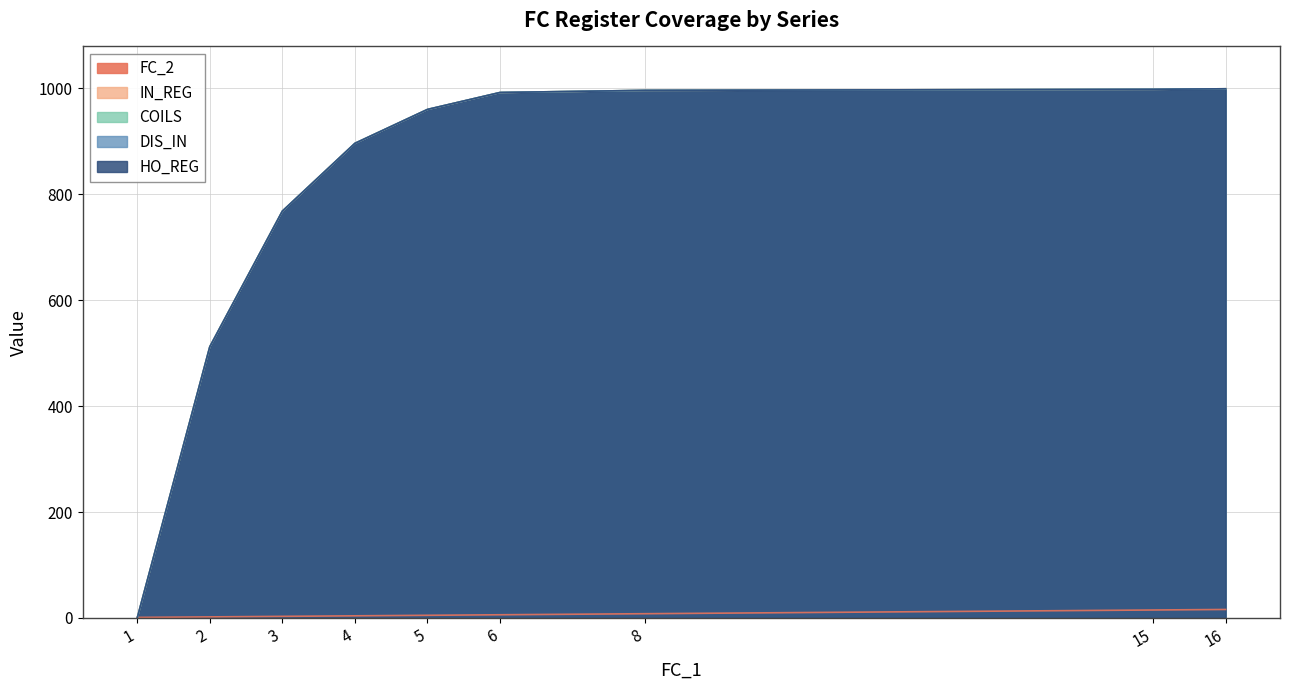

List the labels in order of HO_REG value, smallest first.

1, 2, 3, 4, 5, 6, 8, 15, 16